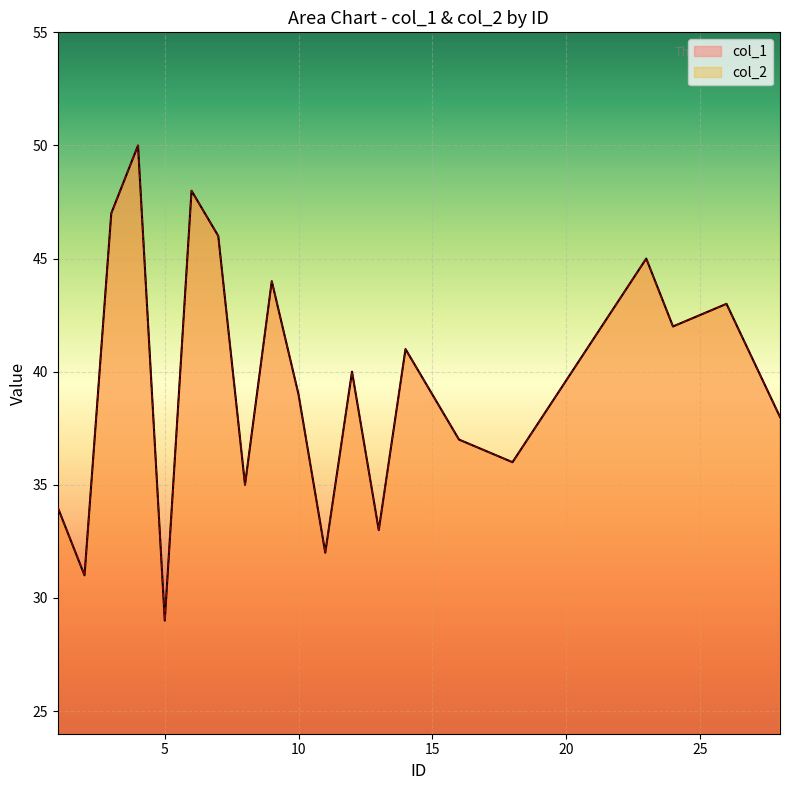

True or false: col_1 has more than 2 points higher than both neighbors.

True